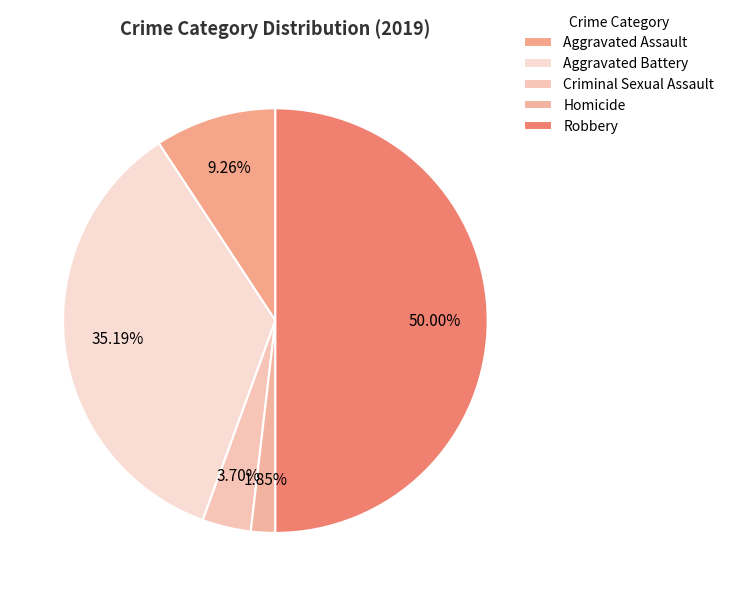

To the nearest percent, what is the combined percentage of Criminal Sexual Assault and Aggravated Battery?

39%